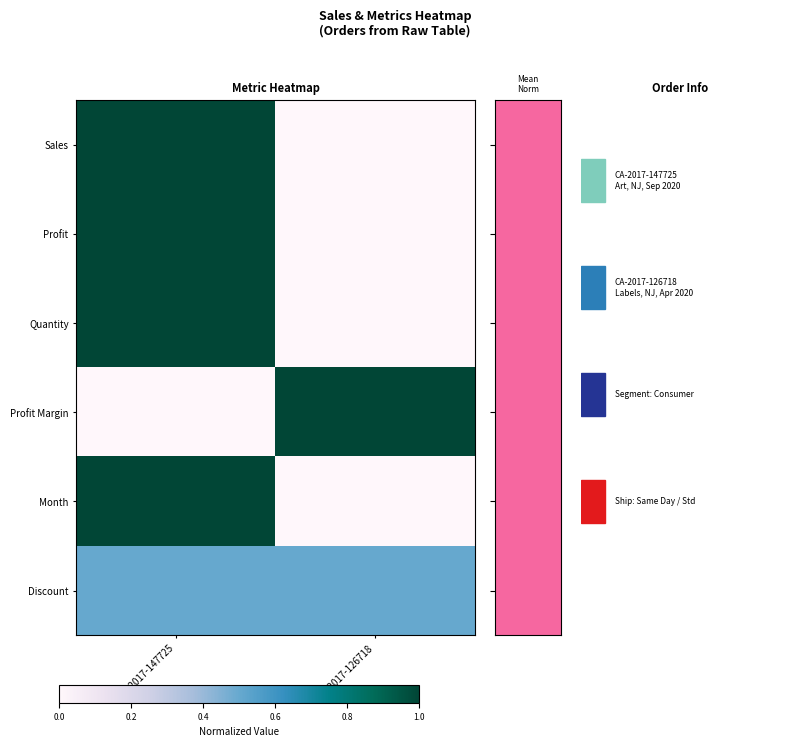

At which category does the chart reach its peak across all series?

CA-2017-147725